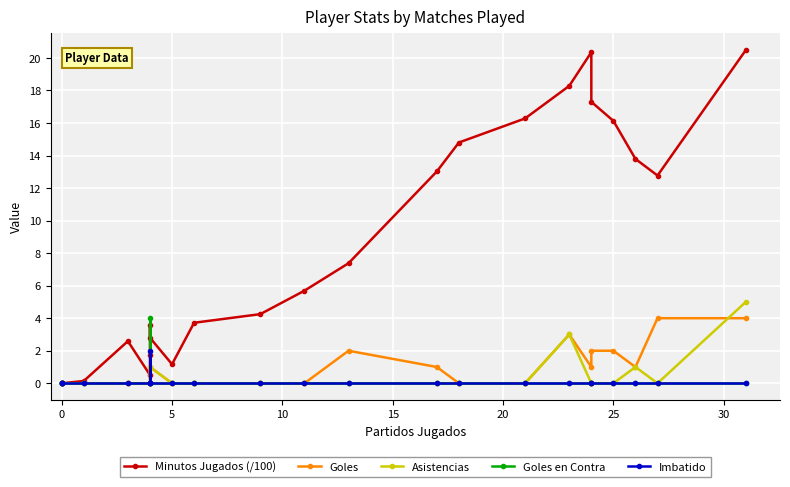

Which series has the largest total across all categories?

Minutos Jugados (/100)